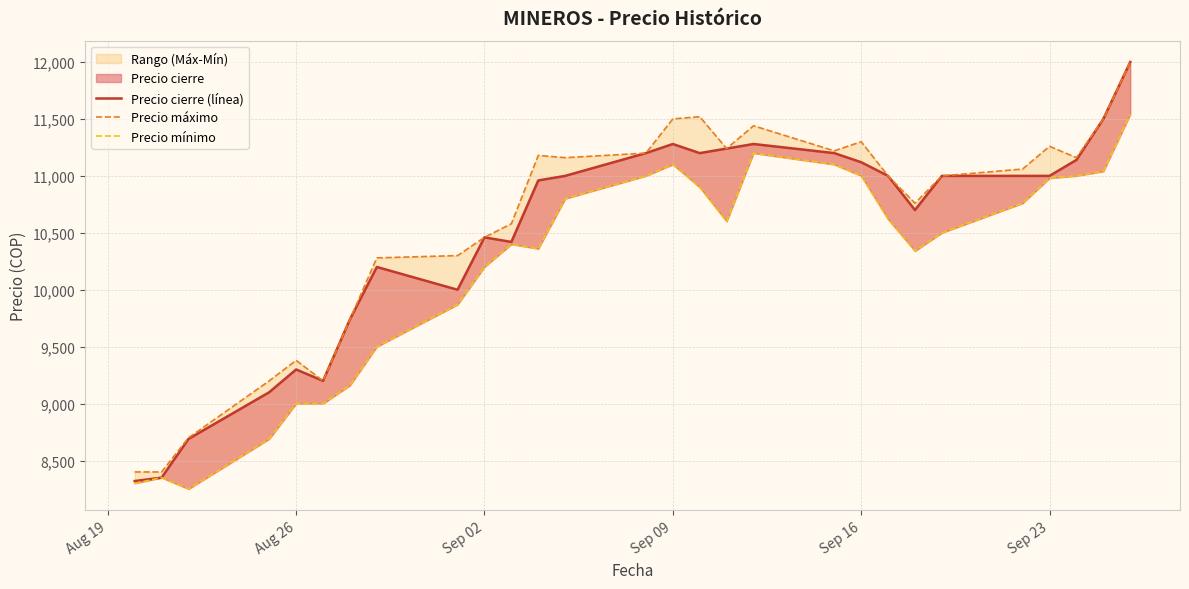

What is the average value of the Precio cierre (línea) series?

10486